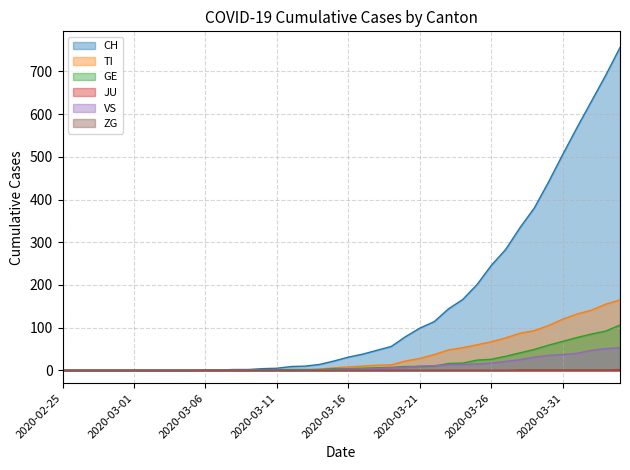

At which label does CH first exceed 31?

2020-03-17